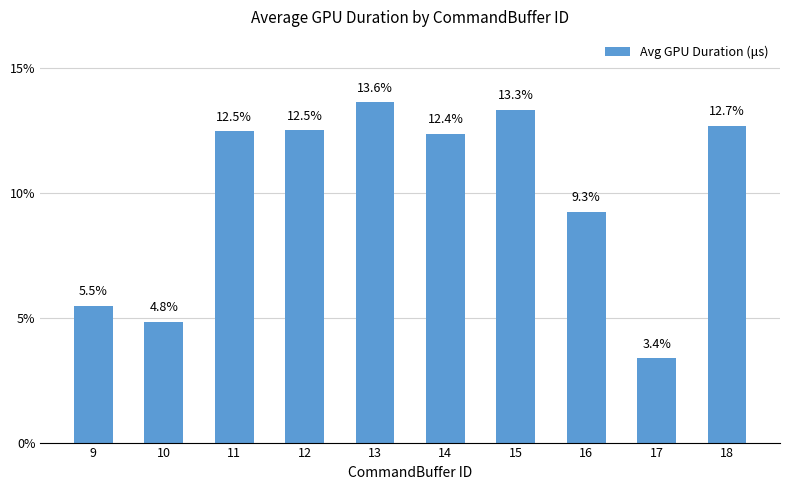

List the labels in order of value, smallest first.

17, 10, 9, 16, 14, 11, 12, 18, 15, 13